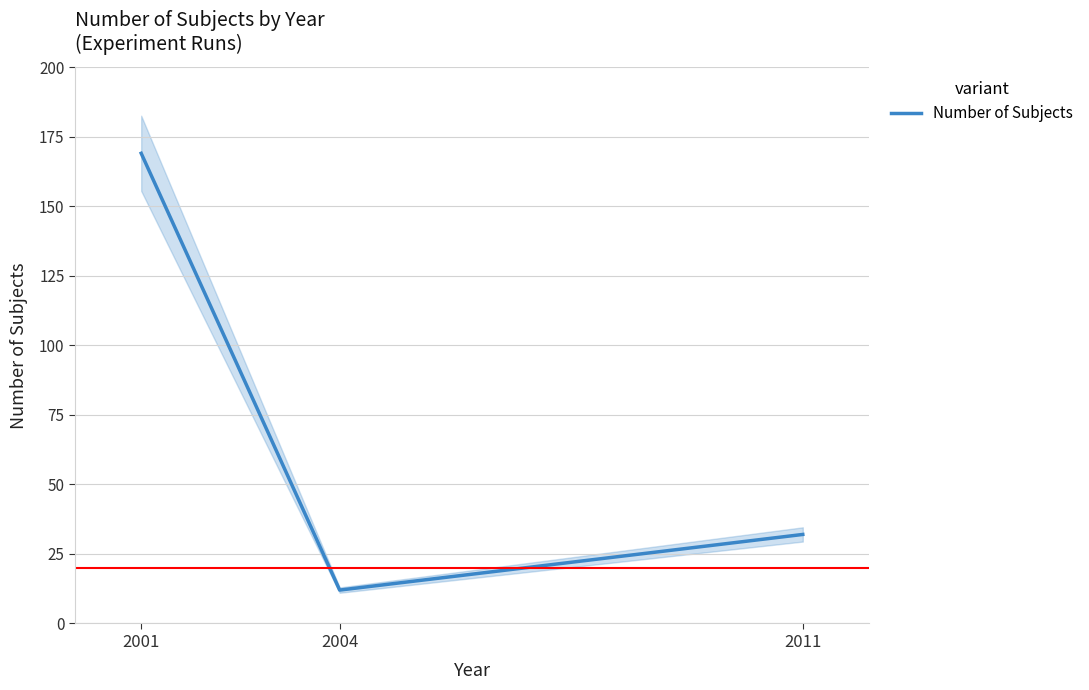

What is the change in value from 2004 to 2011?

+20